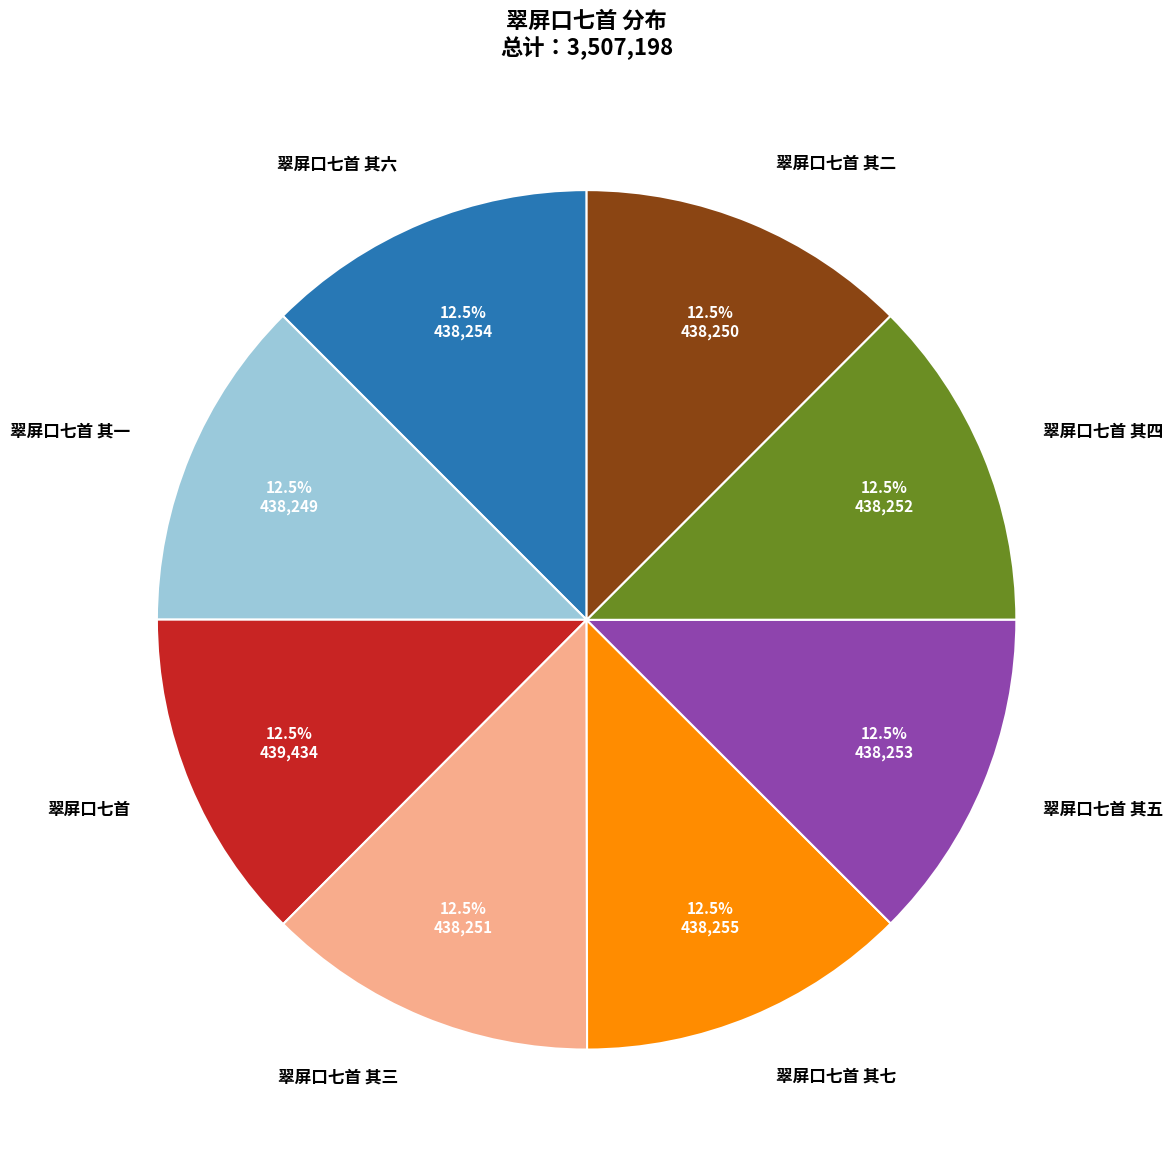

What percentage is NOT represented by 翠屏口七首 其四?

87.5%